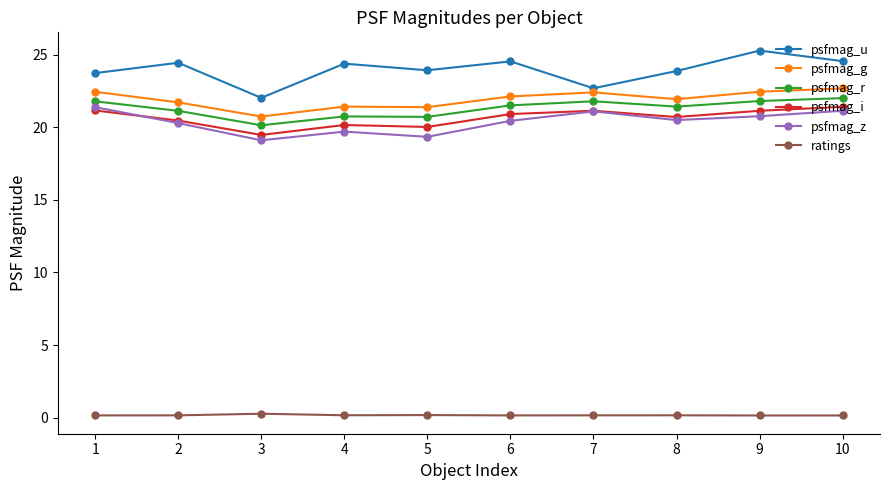

At 1, list the series in order from largest to smallest.

psfmag_u, psfmag_g, psfmag_r, psfmag_z, psfmag_i, ratings